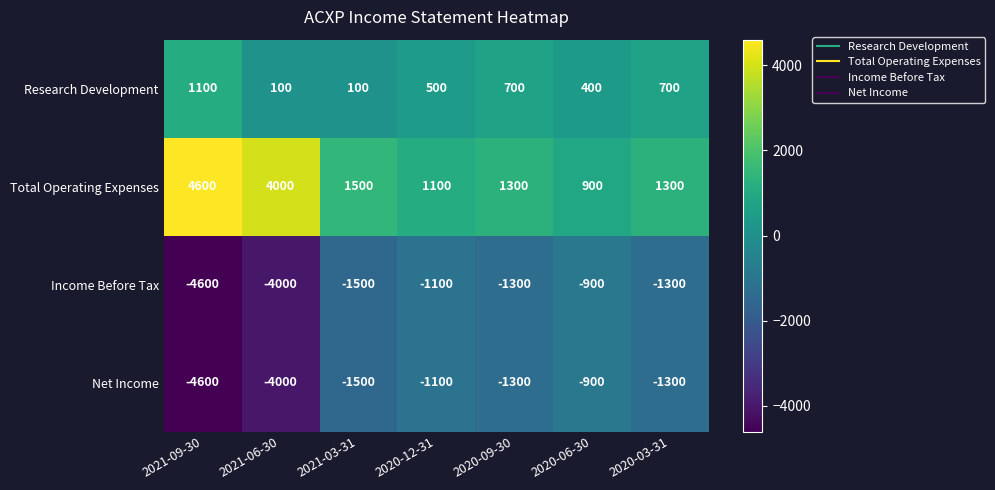

At which category does the chart reach its minimum across all series?

2021-09-30